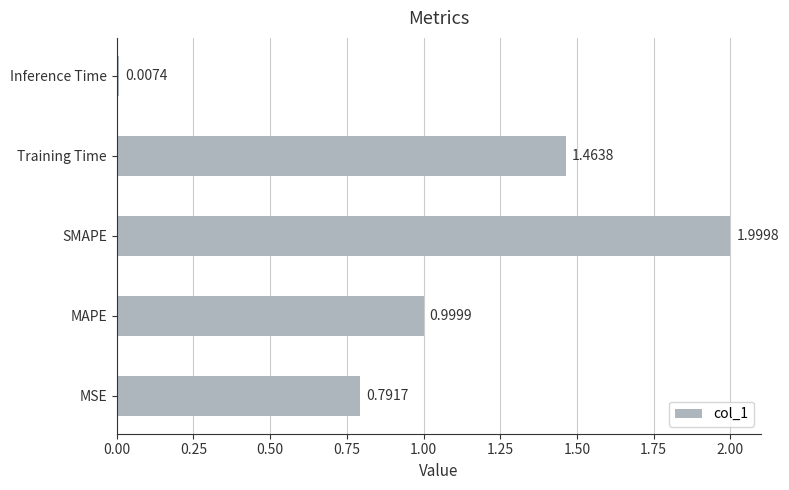

What is the sum of all values?

5.3